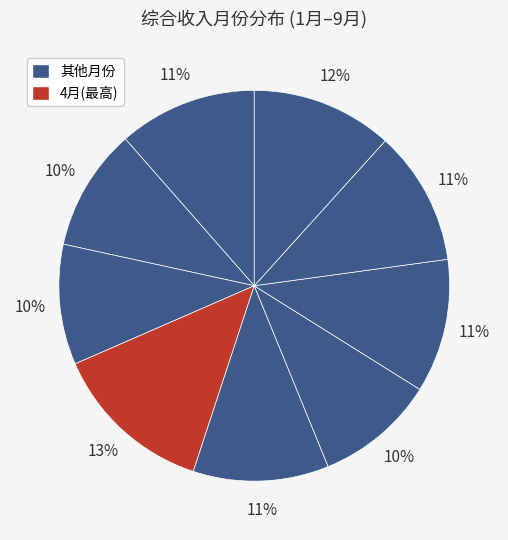

Rank the categories by value from highest to lowest.

4月, 9月, 1月, 5月, 8月, 7月, 2月, 3月, 6月